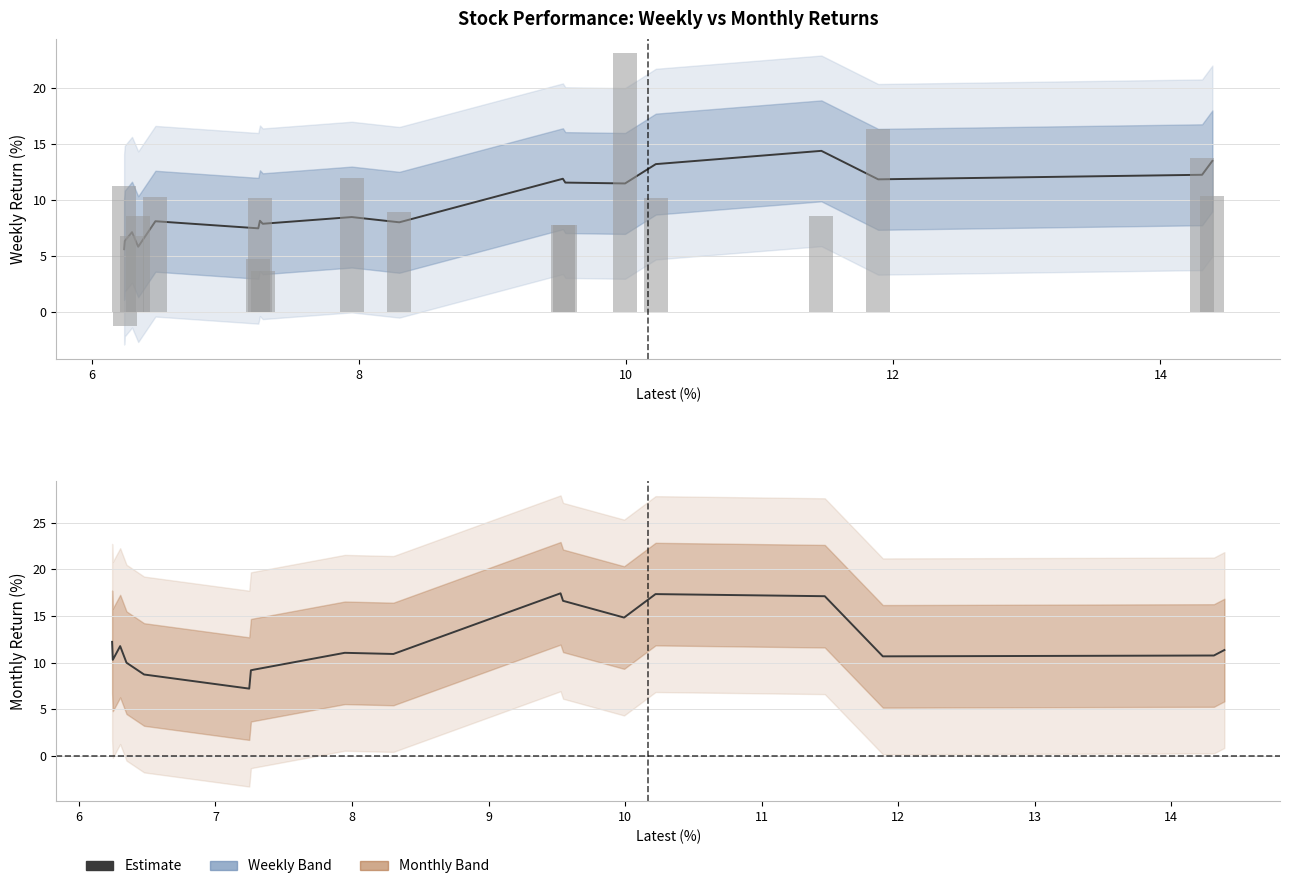

Rank the series by their average value, from highest to lowest.

Monthly, Weekly